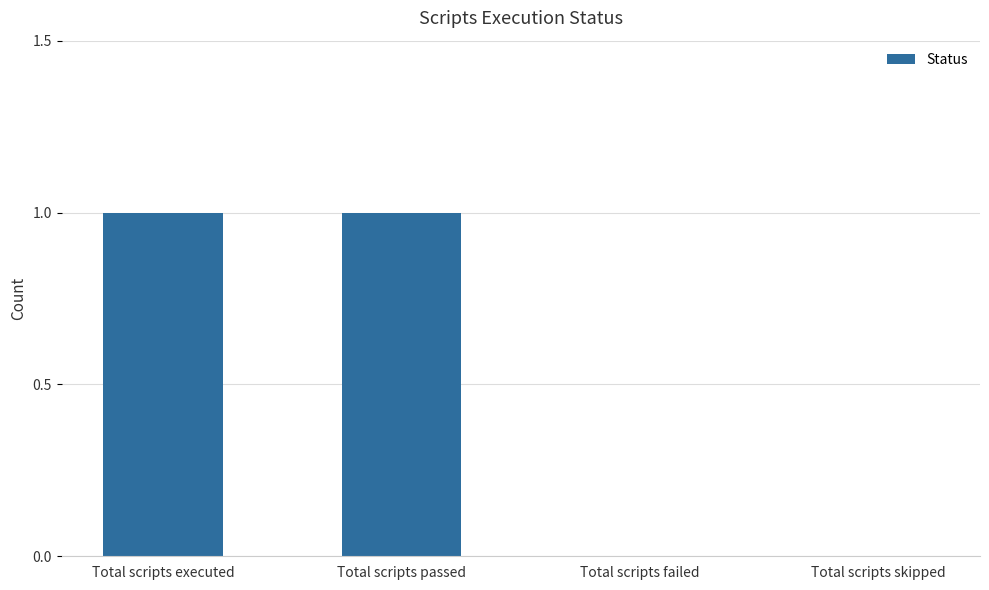

Reading left to right, transcribe all the data shown in this chart.

Total scripts executed=1	Total scripts passed=1	Total scripts failed=0	Total scripts skipped=0